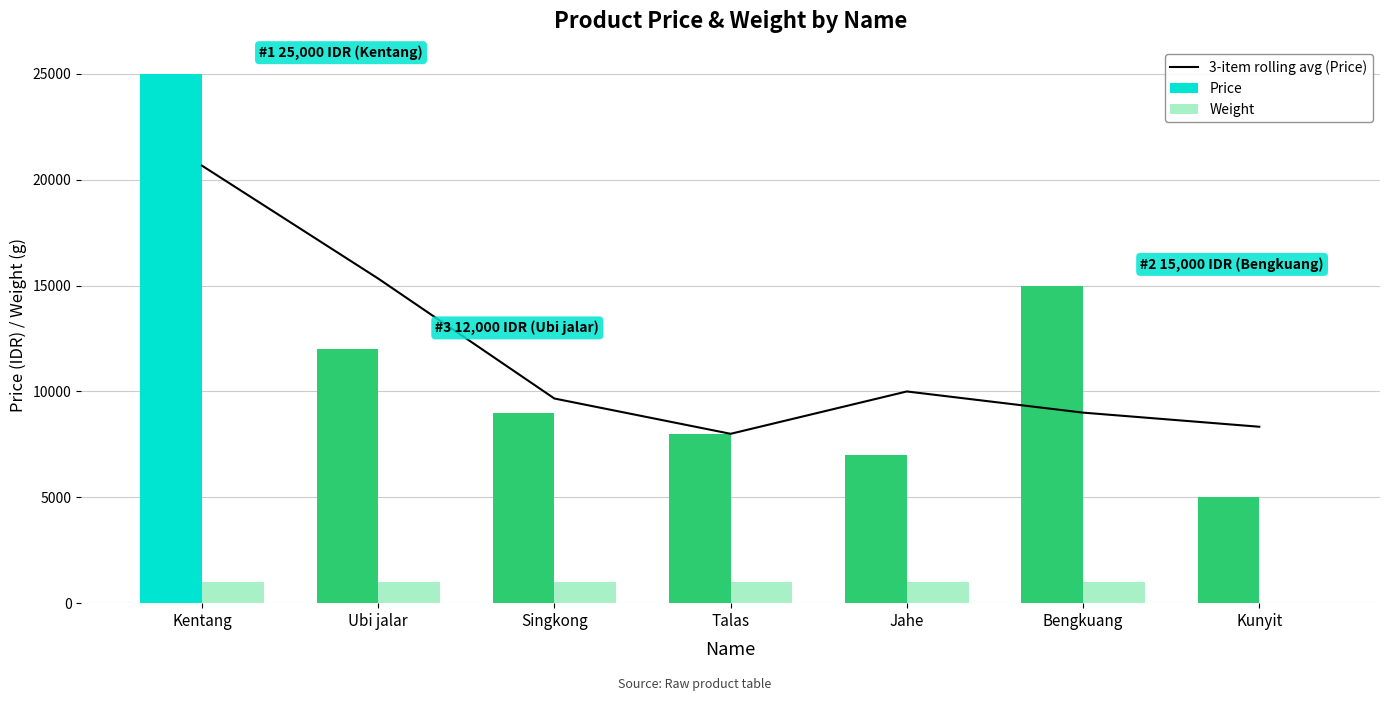

Reading left to right, extract all data points from this chart.

3-item rolling avg (Price): Kentang=20666.7	Ubi jalar=15333.3	Singkong=9666.7	Talas=8000.0	Jahe=10000.0	Bengkuang=9000.0	Kunyit=8333.3
Price: Kentang=25000.0	Ubi jalar=12000.0	Singkong=9000.0	Talas=8000.0	Jahe=7000.0	Bengkuang=15000.0	Kunyit=5000.0
Weight: Kentang=1000.0	Ubi jalar=1000.0	Singkong=1000.0	Talas=1000.0	Jahe=1000.0	Bengkuang=1000.0	Kunyit=10.0